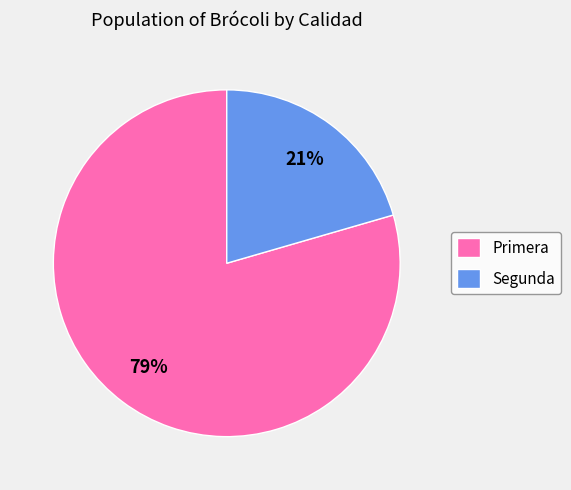

Is it true that Primera is 72% of the pie?

False